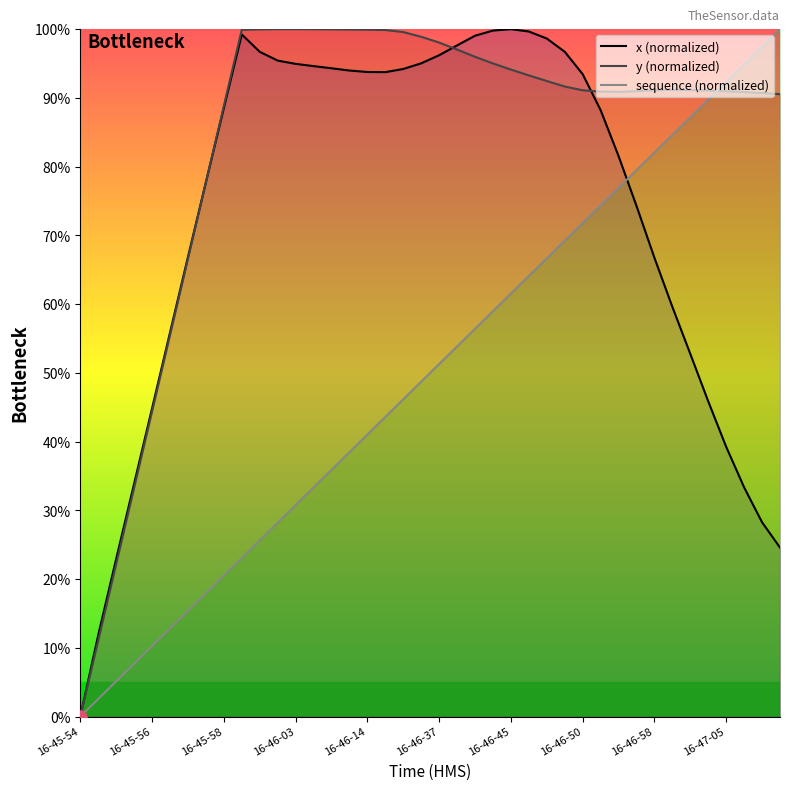

At which category is the sum across all series the highest?

16-46-47